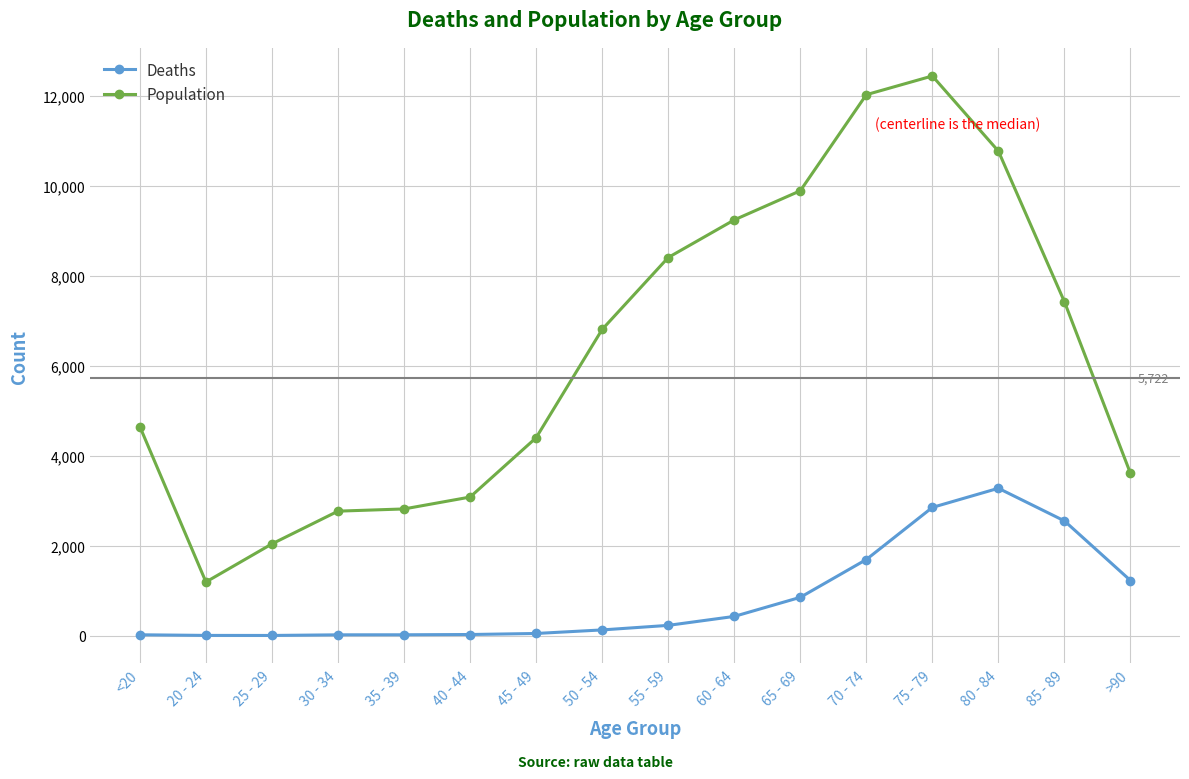

At which label is Deaths closest to 1638?

70 - 74